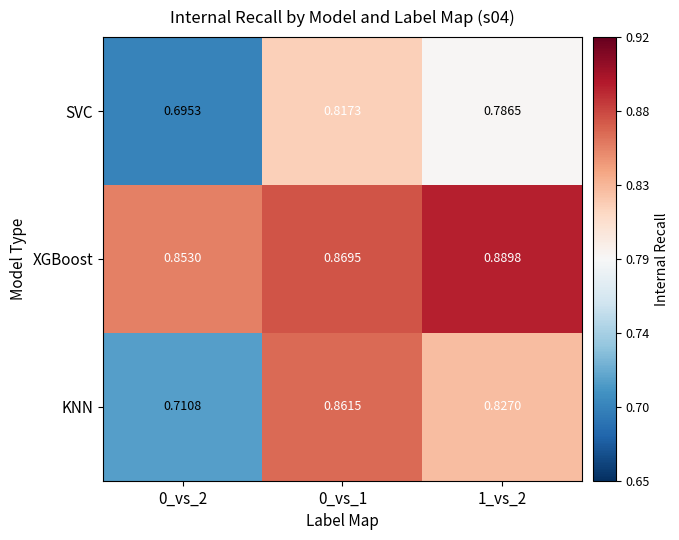

What is the spread (max minus min) of values at 0_vs_1?

0.1